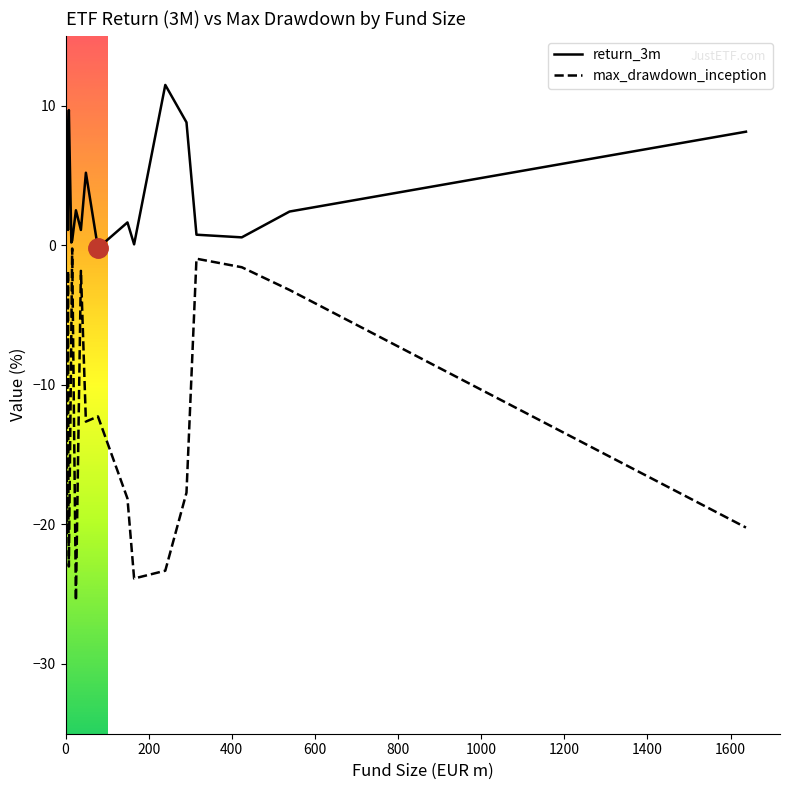

Rank the series by their maximum value, from highest to lowest.

return_3m, max_drawdown_inception